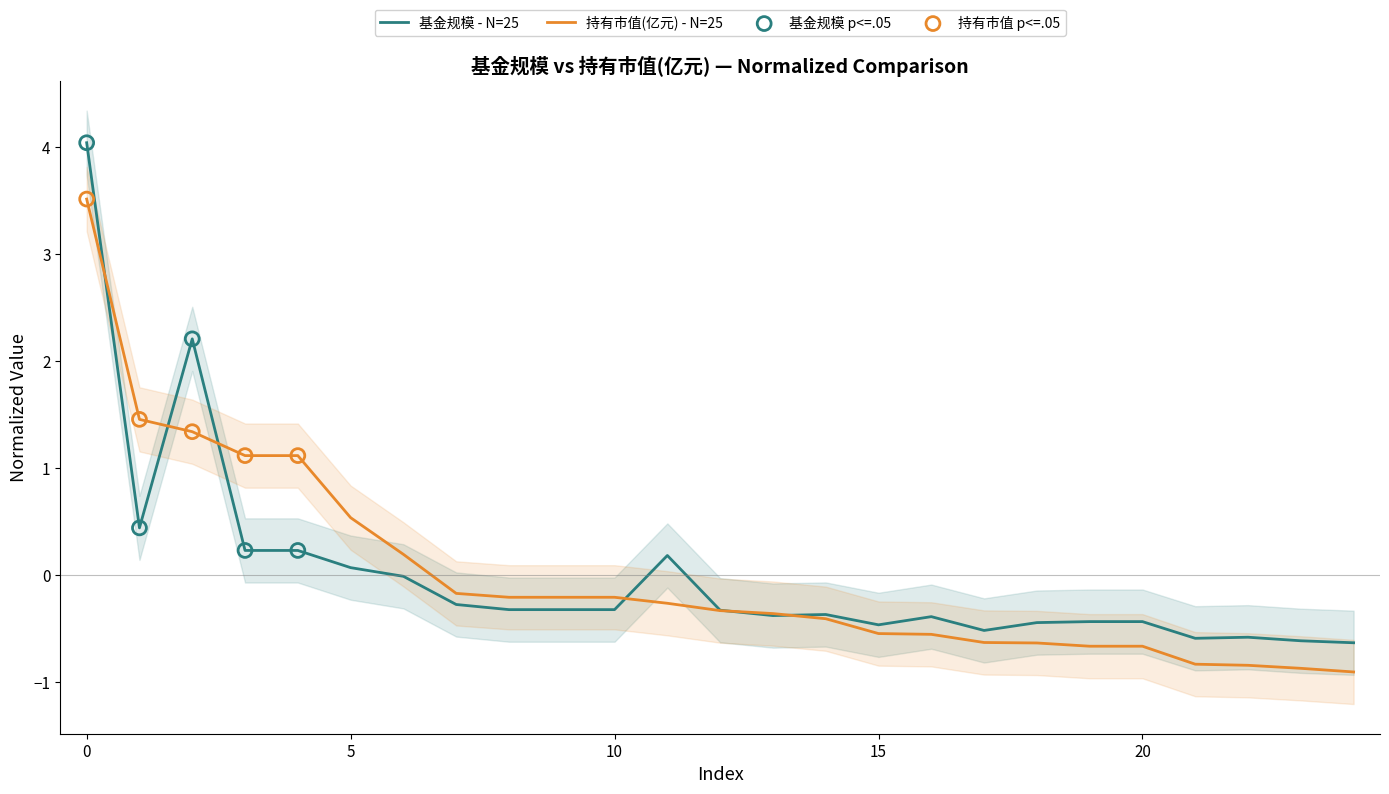

Which series has the largest total across all categories?

持有市值(亿元)